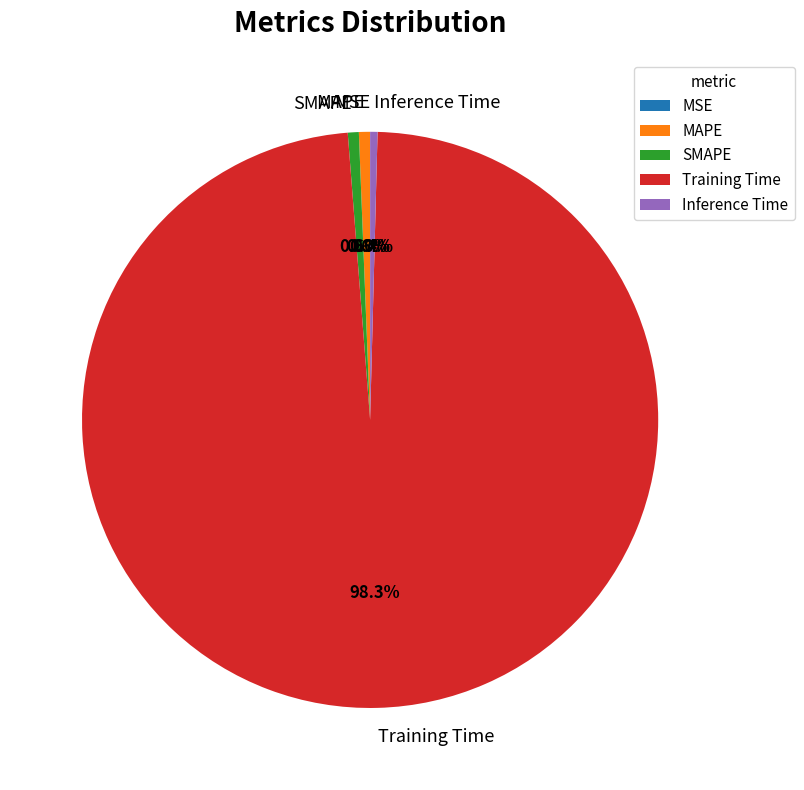

Is there a majority slice in this chart?

Yes